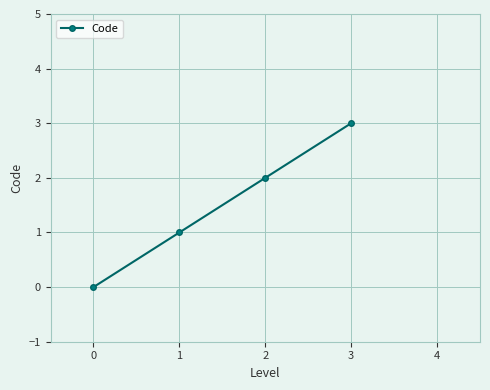

True or false: the data has more than 0 interior local peaks.

False